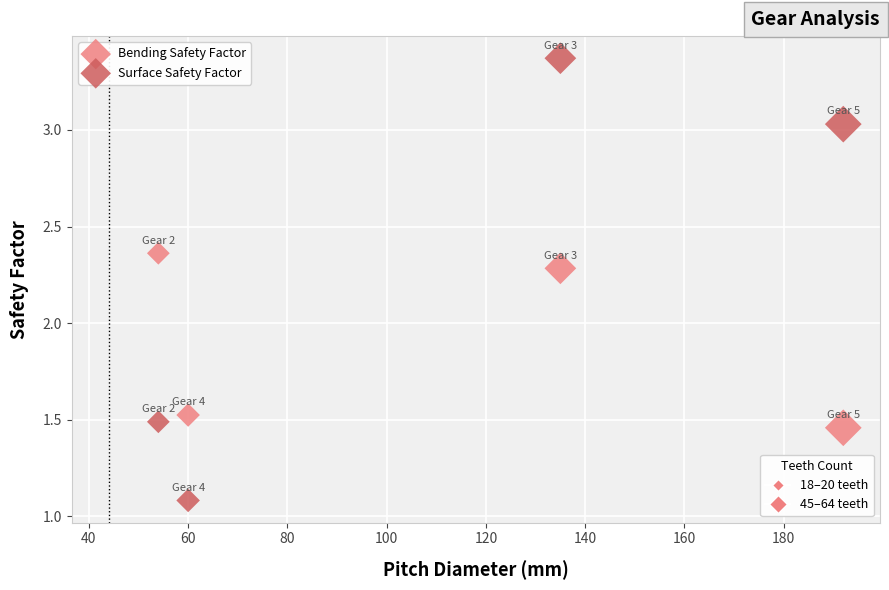

Across all data points, what is the range of X values (max minus min)?

138.0